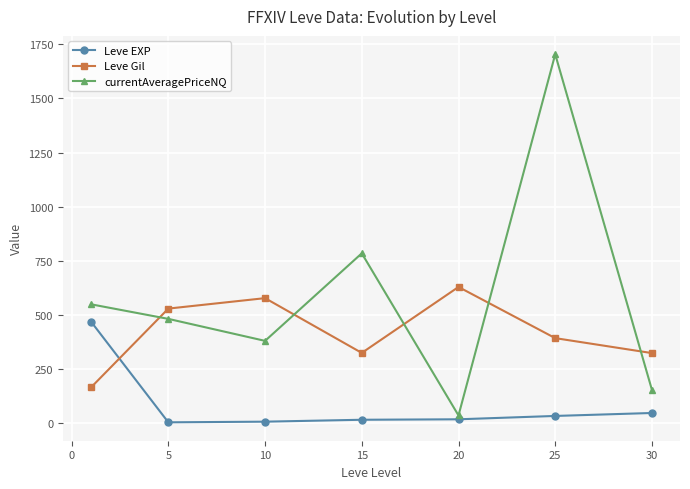

Which series has the largest total across all categories?

currentAveragePriceNQ